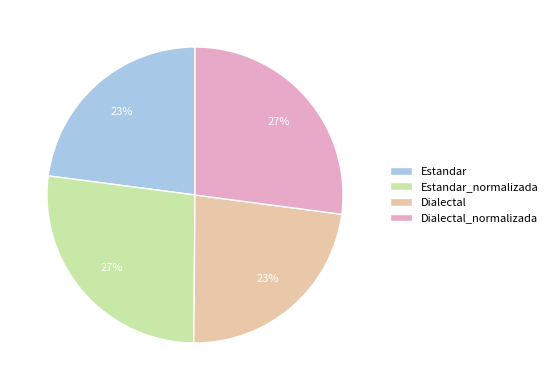

Is there a majority slice in this chart?

No